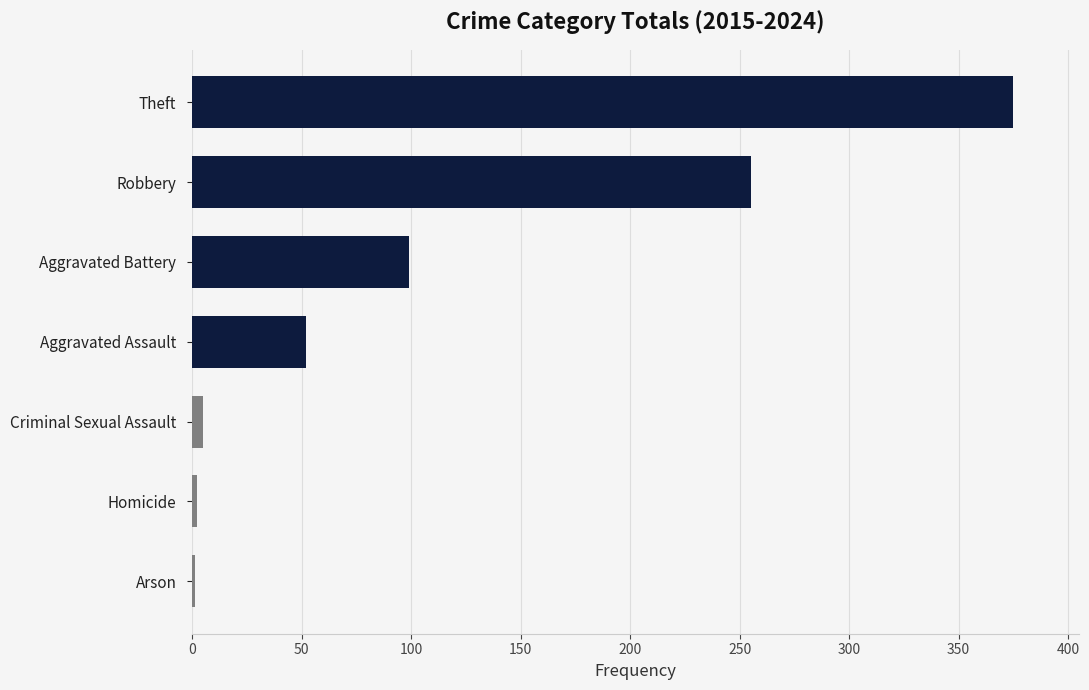

What is the maximum value shown in the chart?

375